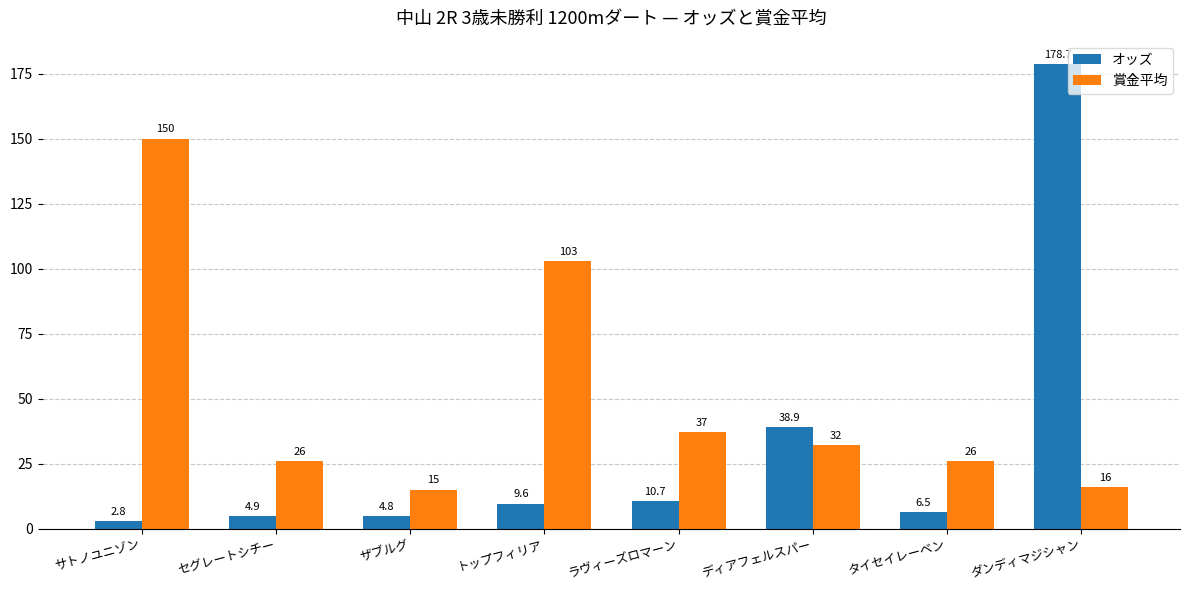

Which series has the largest total across all categories?

賞金平均